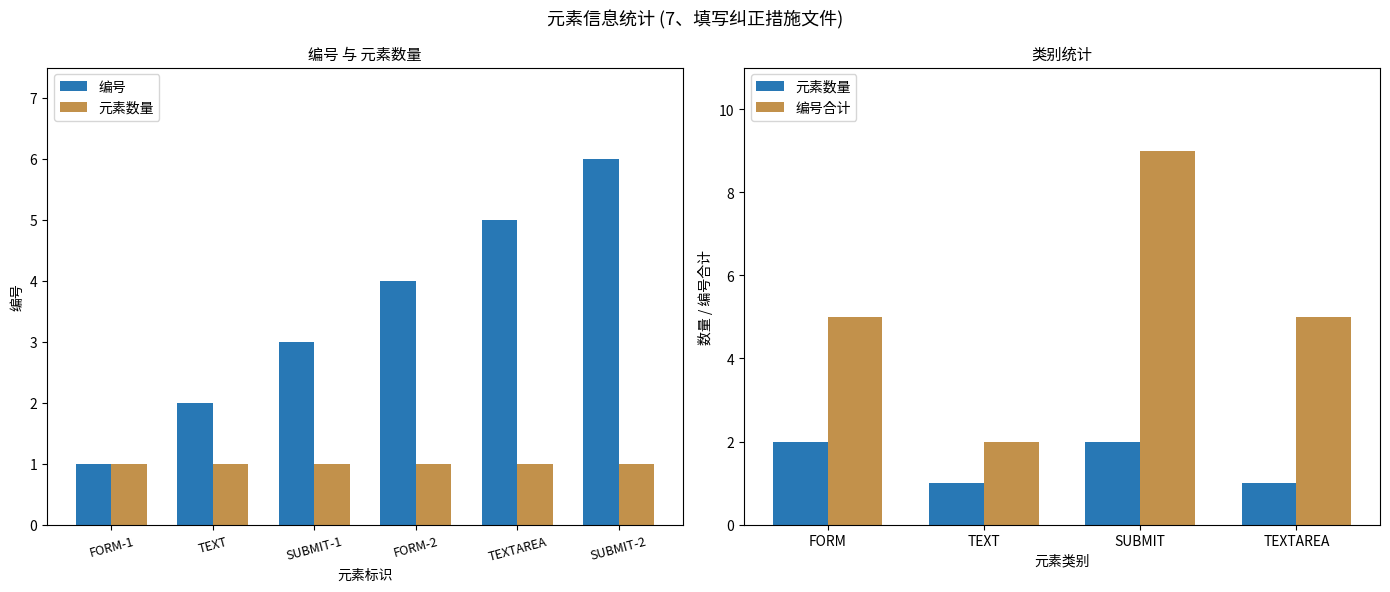

What is the change in value from TEXT to TEXTAREA?

+3